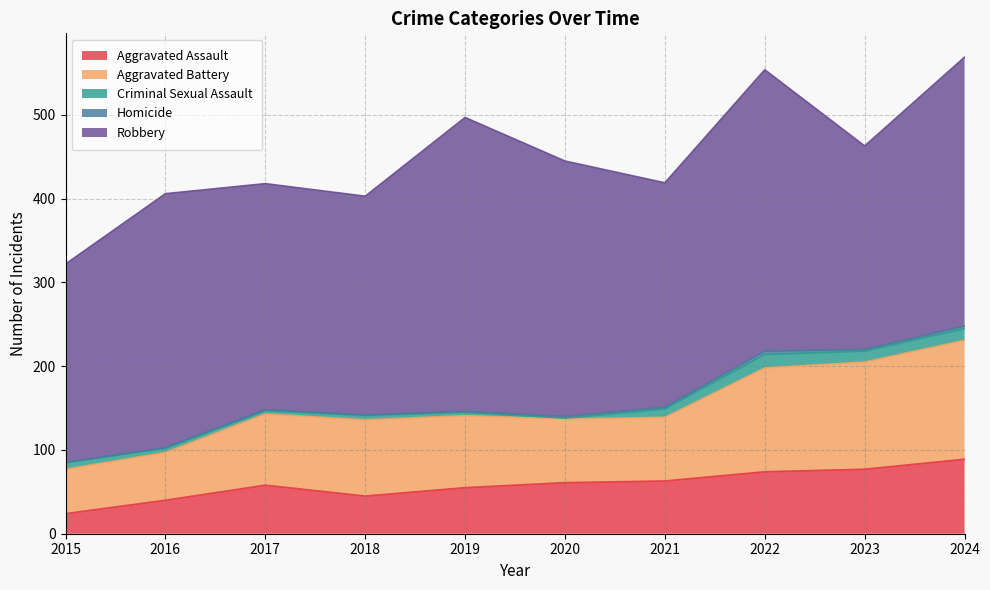

Reading right to left, list all the values displayed in this chart.

Aggravated Assault: 2024=89	2023=77	2022=74	2021=63	2020=61	2019=55	2018=45	2017=58	2016=40	2015=24
Aggravated Battery: 2024=142	2023=128	2022=124	2021=76	2020=76	2019=86	2018=91	2017=85	2016=57	2015=53
Criminal Sexual Assault: 2024=14	2023=13	2022=16	2021=10	2020=1	2019=4	2018=5	2017=4	2016=5	2015=8
Homicide: 2024=3	2023=2	2022=4	2021=2	2020=2	2019=1	2018=1	2017=1	2016=1	2015=0
Robbery: 2024=321	2023=243	2022=336	2021=268	2020=305	2019=351	2018=261	2017=270	2016=303	2015=237